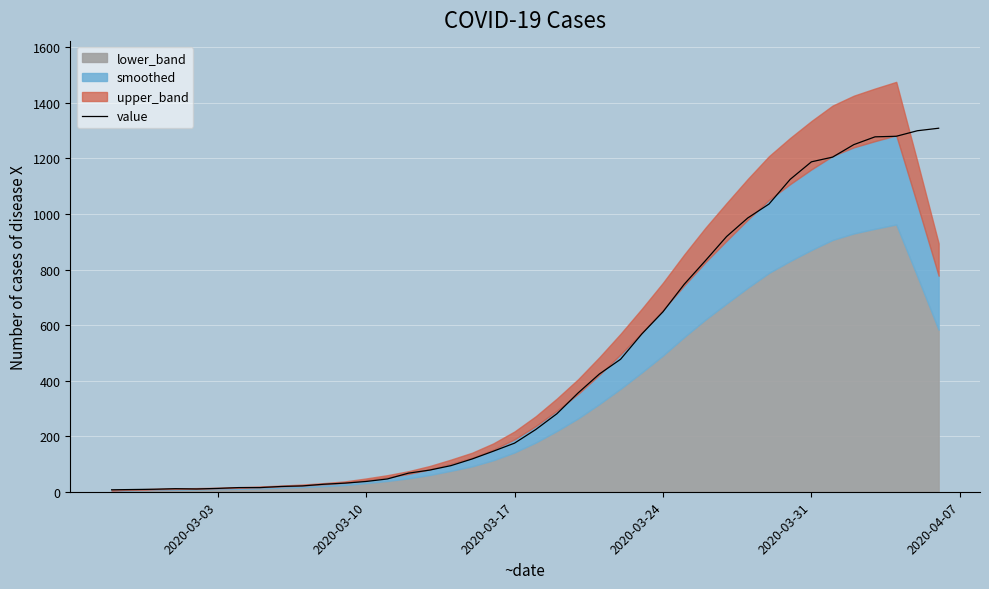

The value at 2020-03-31 is 1188. True or false?

True